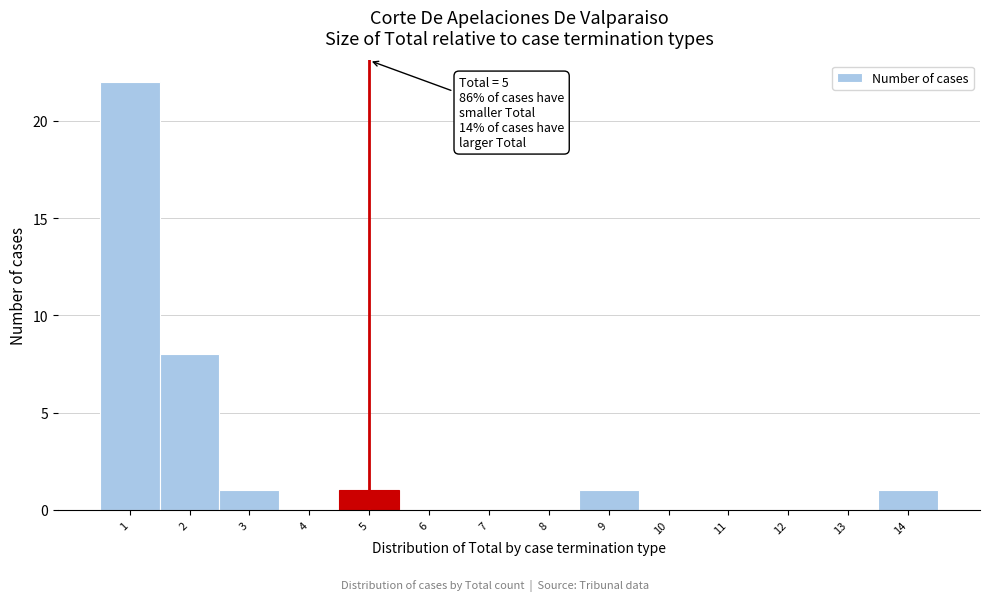

Which range on the x-axis has the tallest bar?

0.5 to 1.5